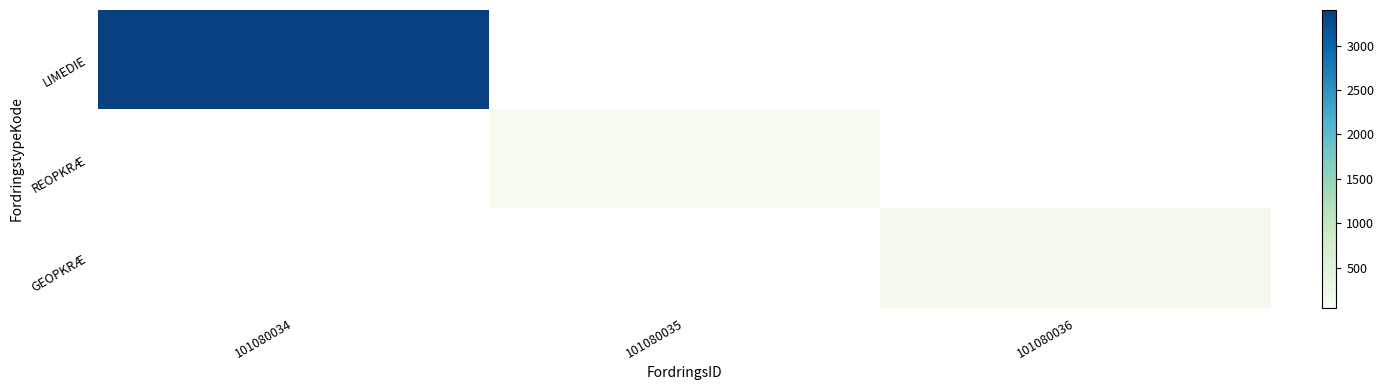

The value of LIMEDIE at 101080034 is 1458.5. True or false?

False